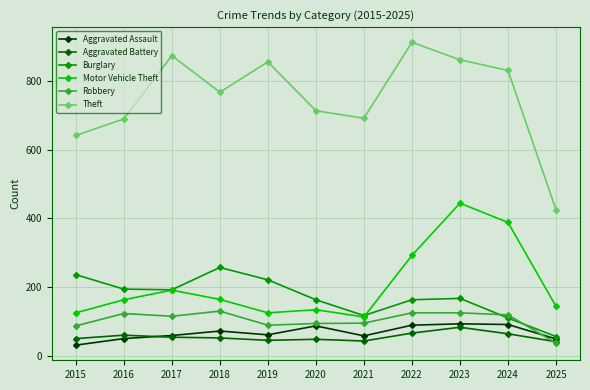

Is this an area chart (filled region under the line)?

No